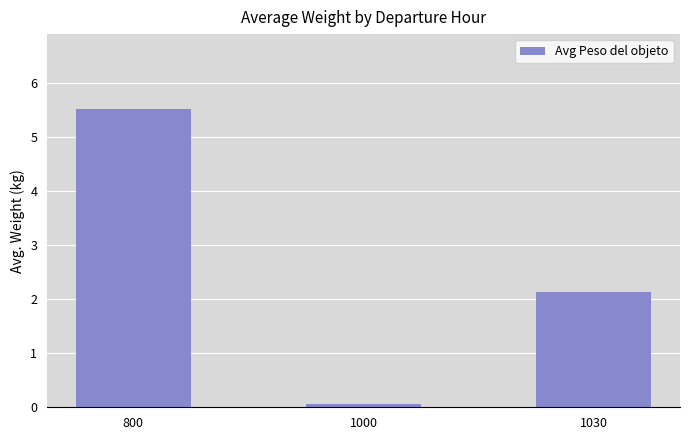

What is the value of the 1st bar from the left?

5.5